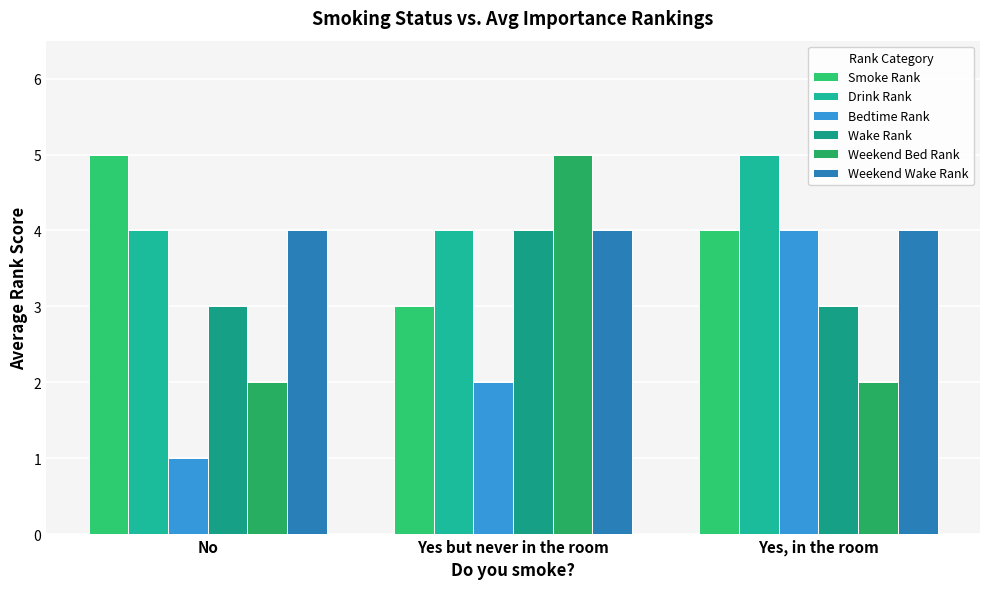

What is the greatest value displayed?

5